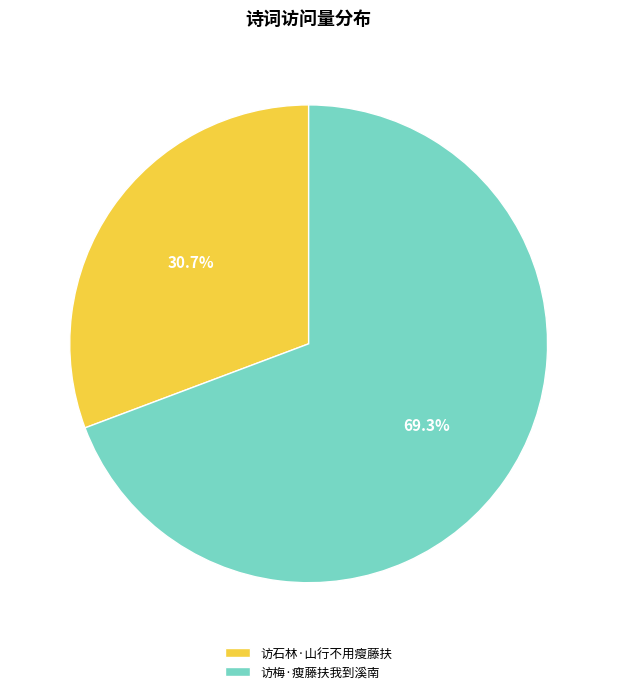

What percentage is NOT represented by 访梅·瘦藤扶我到溪南?

30.7%